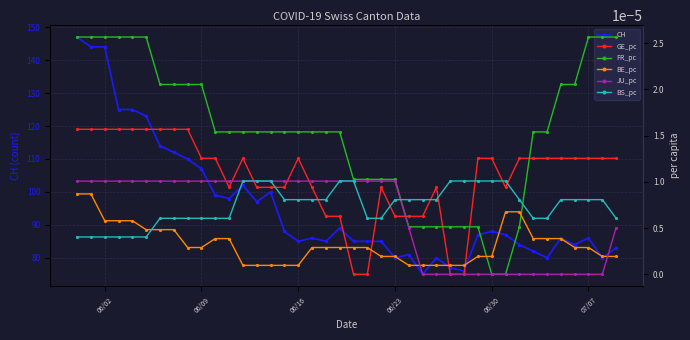

What is the lowest value of the CH series?

75